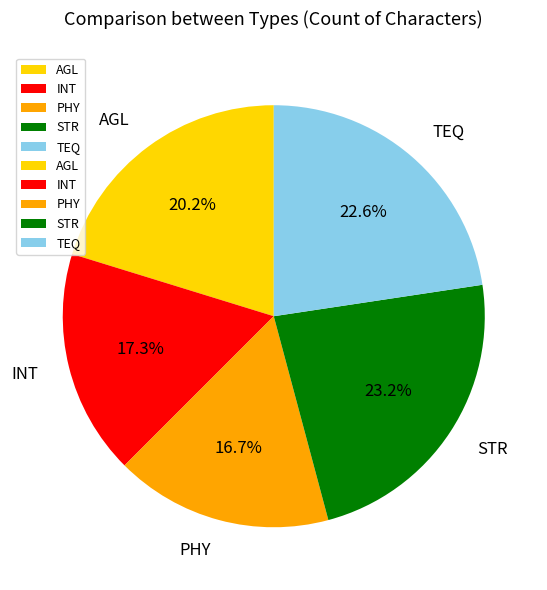

What is the largest slice in the pie chart?

STR